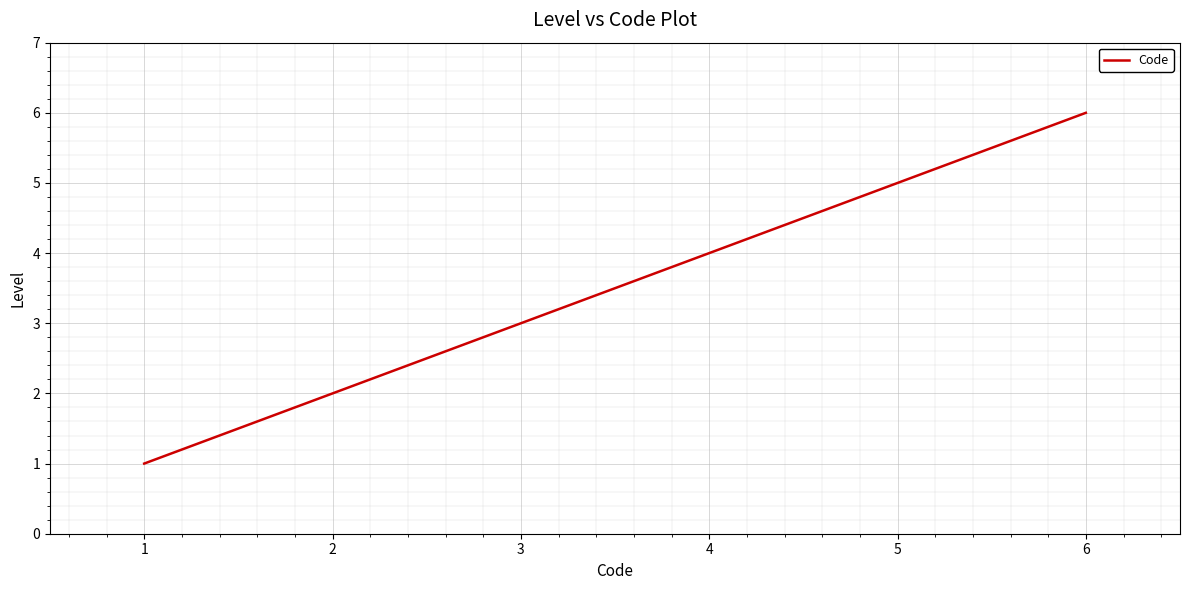

Is it true that the value at 1 is 1?

True